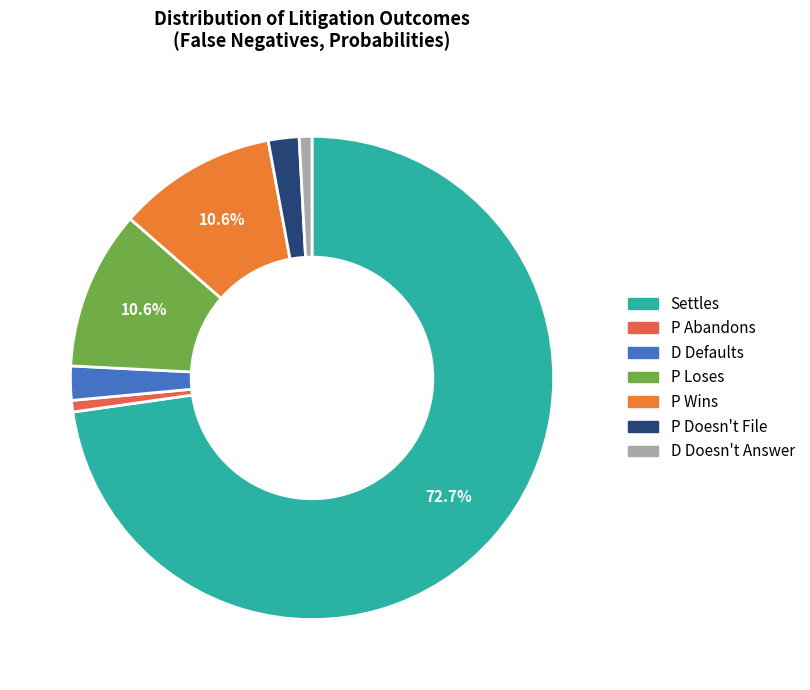

What portion of the pie excludes P Wins?

89.4%